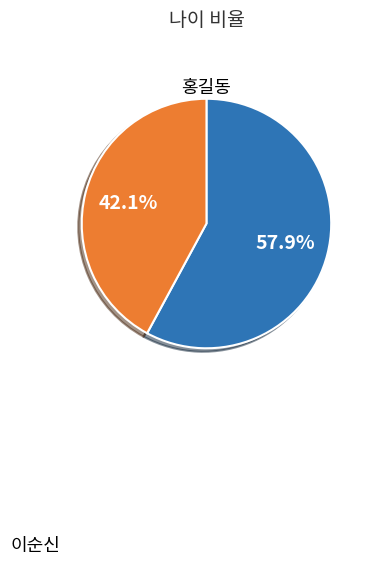

To the nearest percent, what is the difference between the 이순신 and 홍길동 slice percentages?

16%